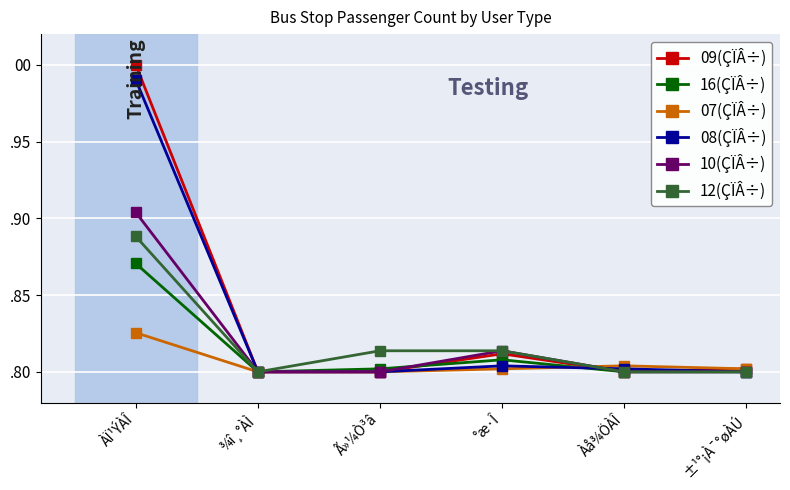

Which label corresponds to the largest value in the chart?

ÀÏ¹ÝÀÎ